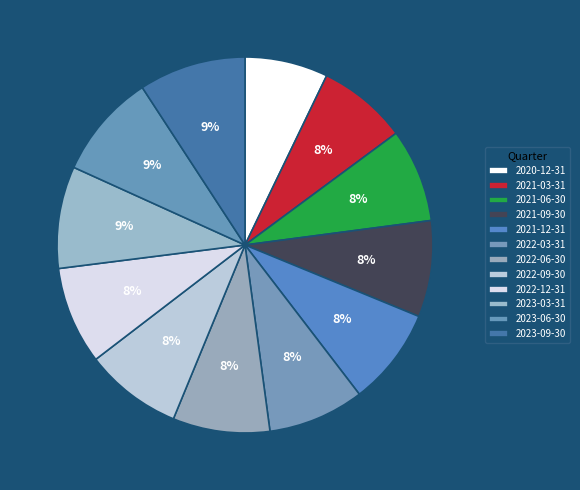

Count the number of slices in the pie.

12